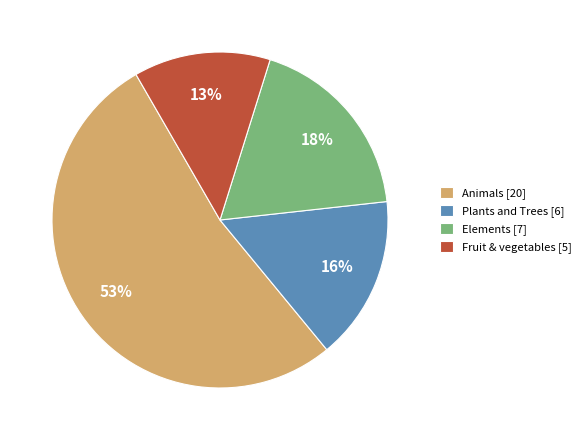

The Fruit & vegetables [5] slice represents 13% of the pie. True or false?

True